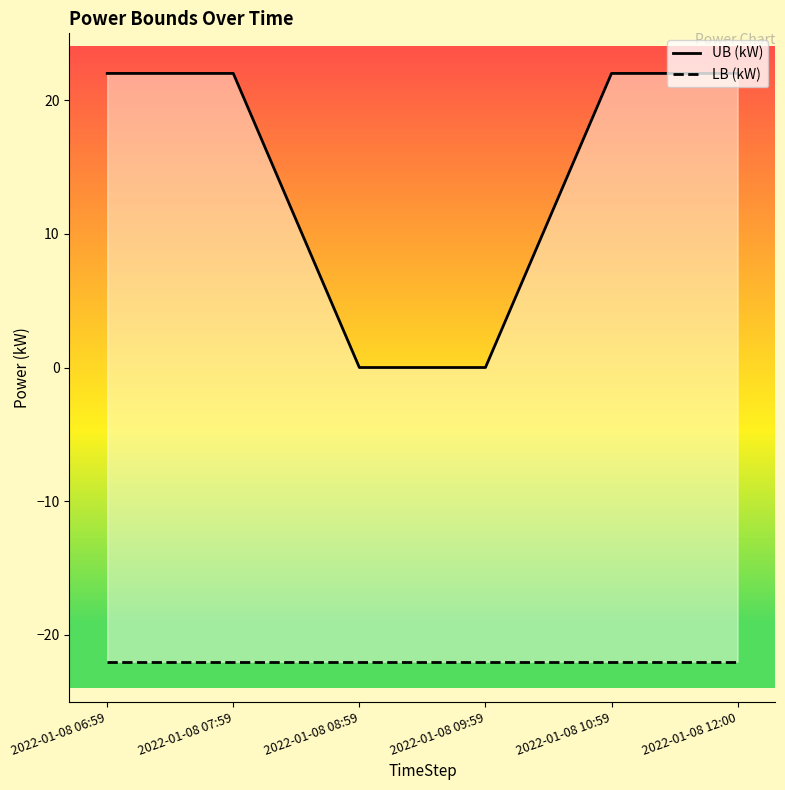

Does the chart display data point markers on the line(s)?

No